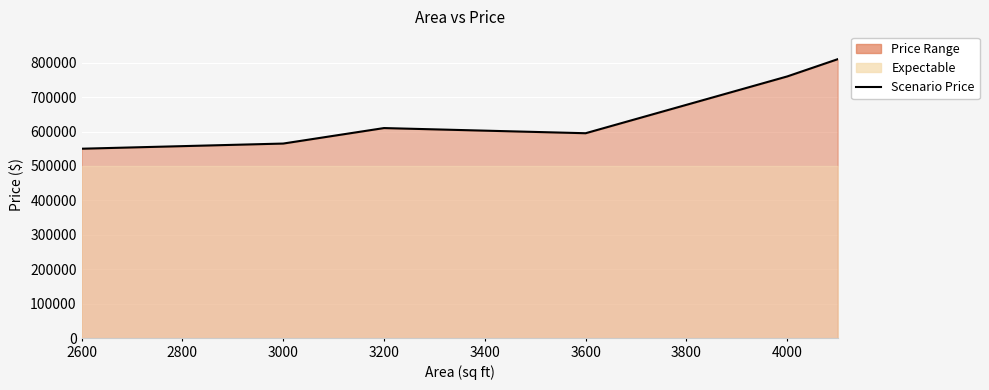

At which label is the value closest to 680000?

3200